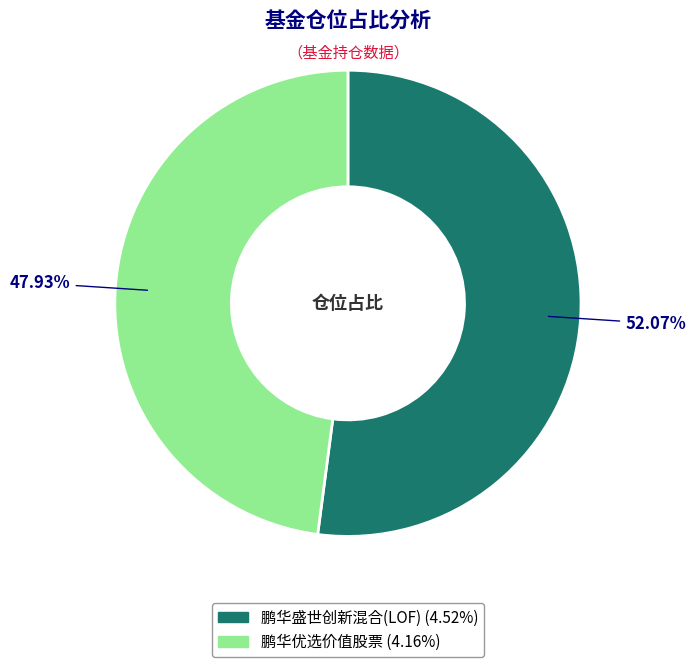

Which category accounts for the majority?

鹏华盛世创新混合(LOF)